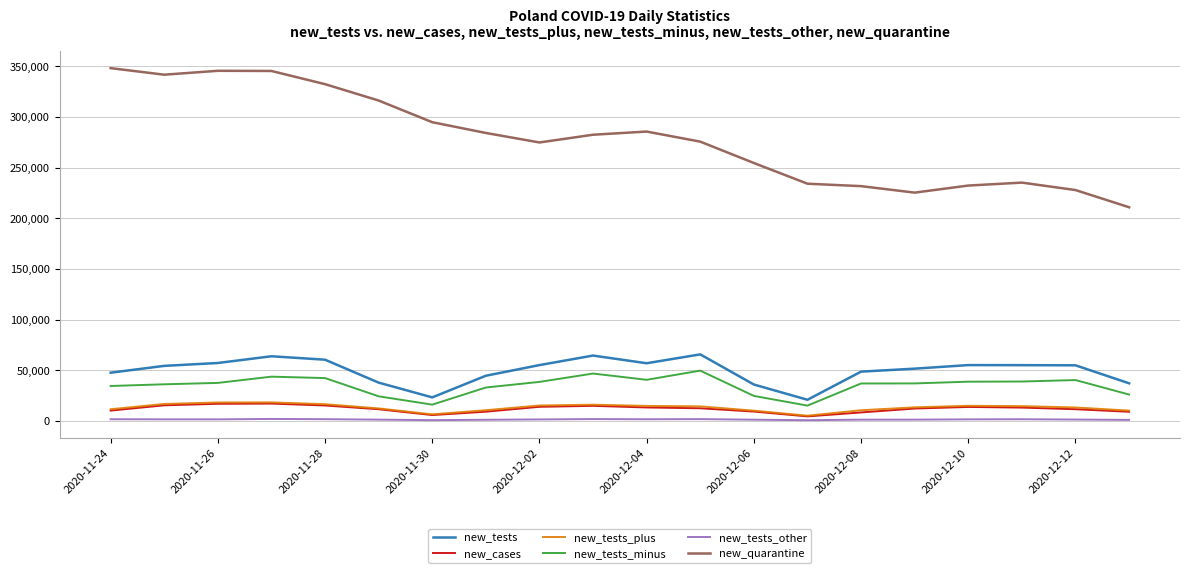

What is the maximum value for new_tests_minus?

49585